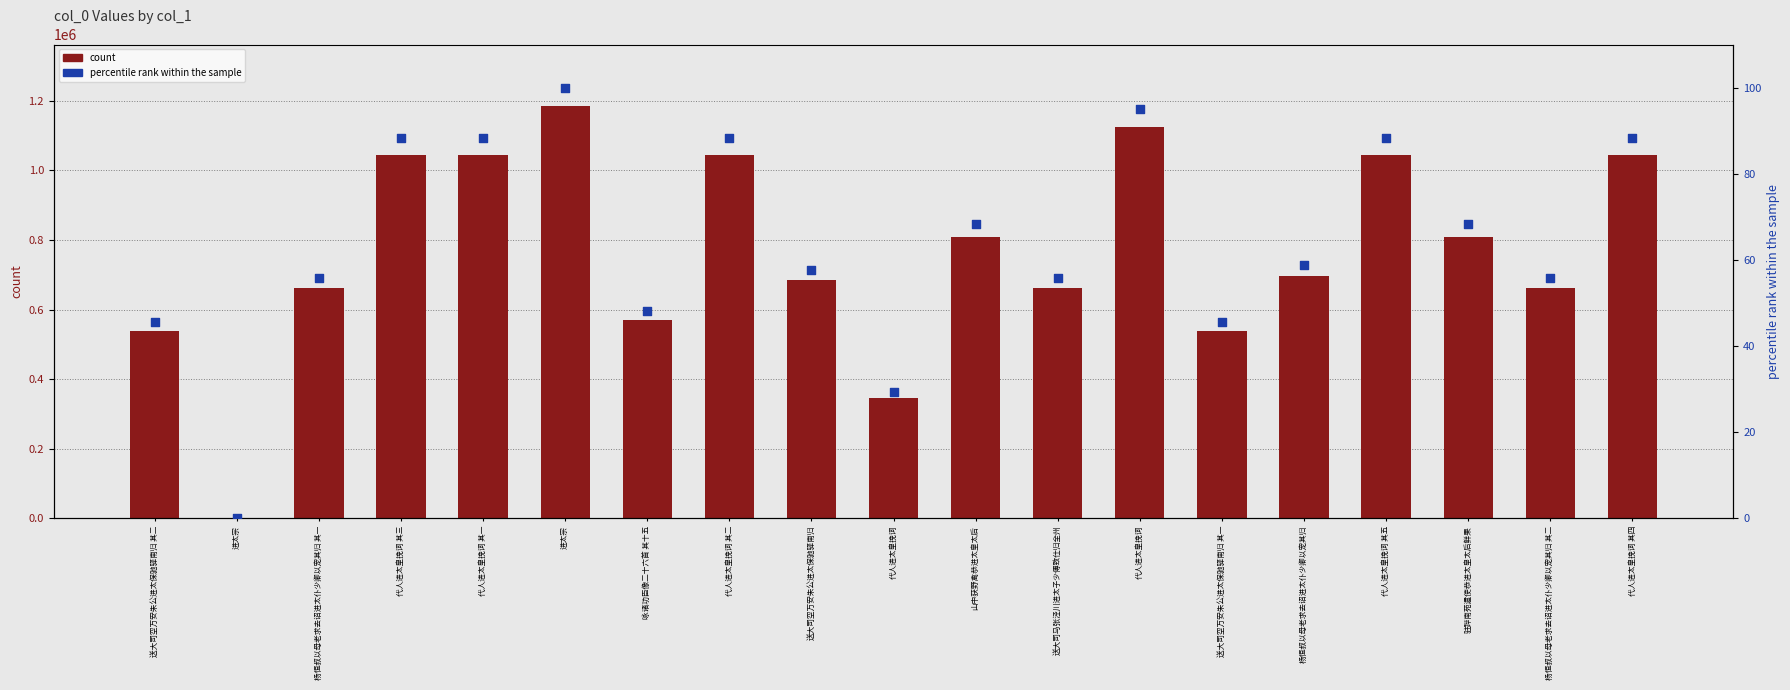

Which series contains the highest Y value?

col_0